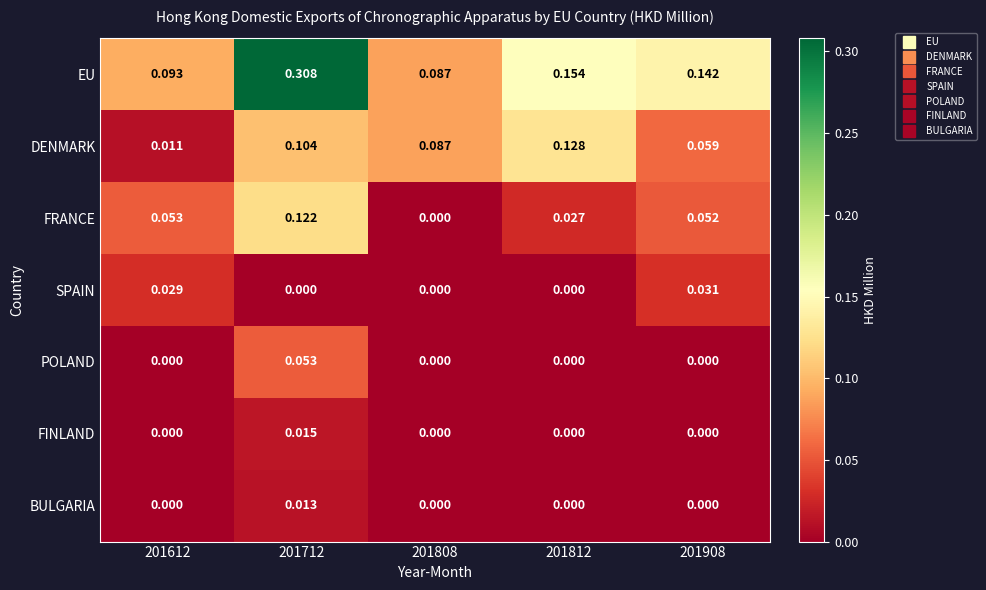

List the series in order of their peak value, lowest first.

BULGARIA, FINLAND, SPAIN, POLAND, FRANCE, DENMARK, EU